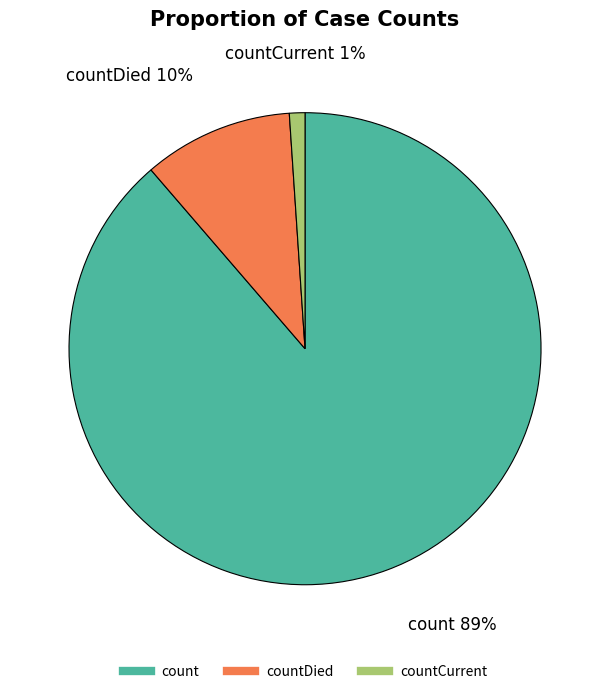

To the nearest percent, what is the difference between the largest and smallest slice percentages?

88%